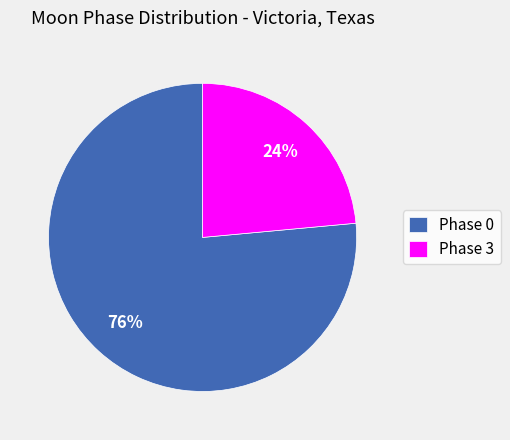

Which category has the smallest portion of the pie?

Phase 3